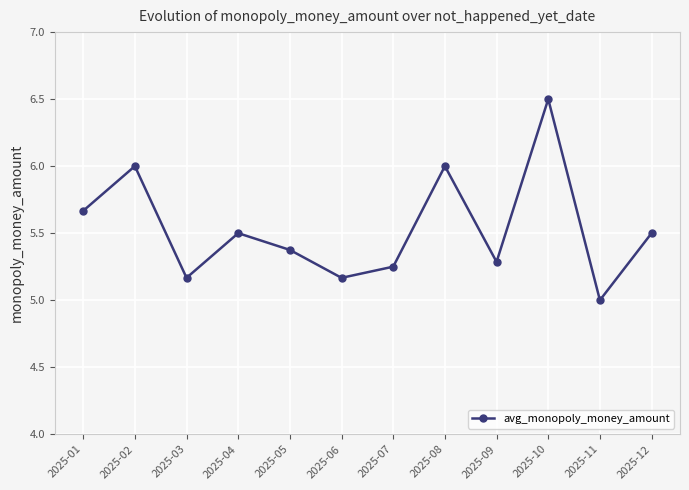

What is the value of the 11th point from the left?

5.0